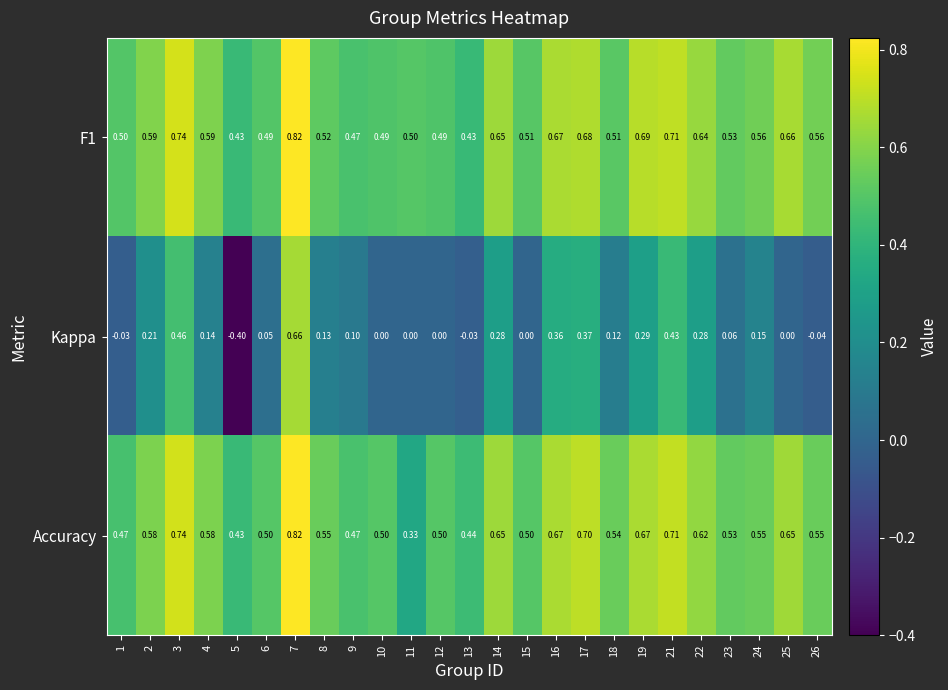

Which series changed the most between 16 and 24?

Kappa